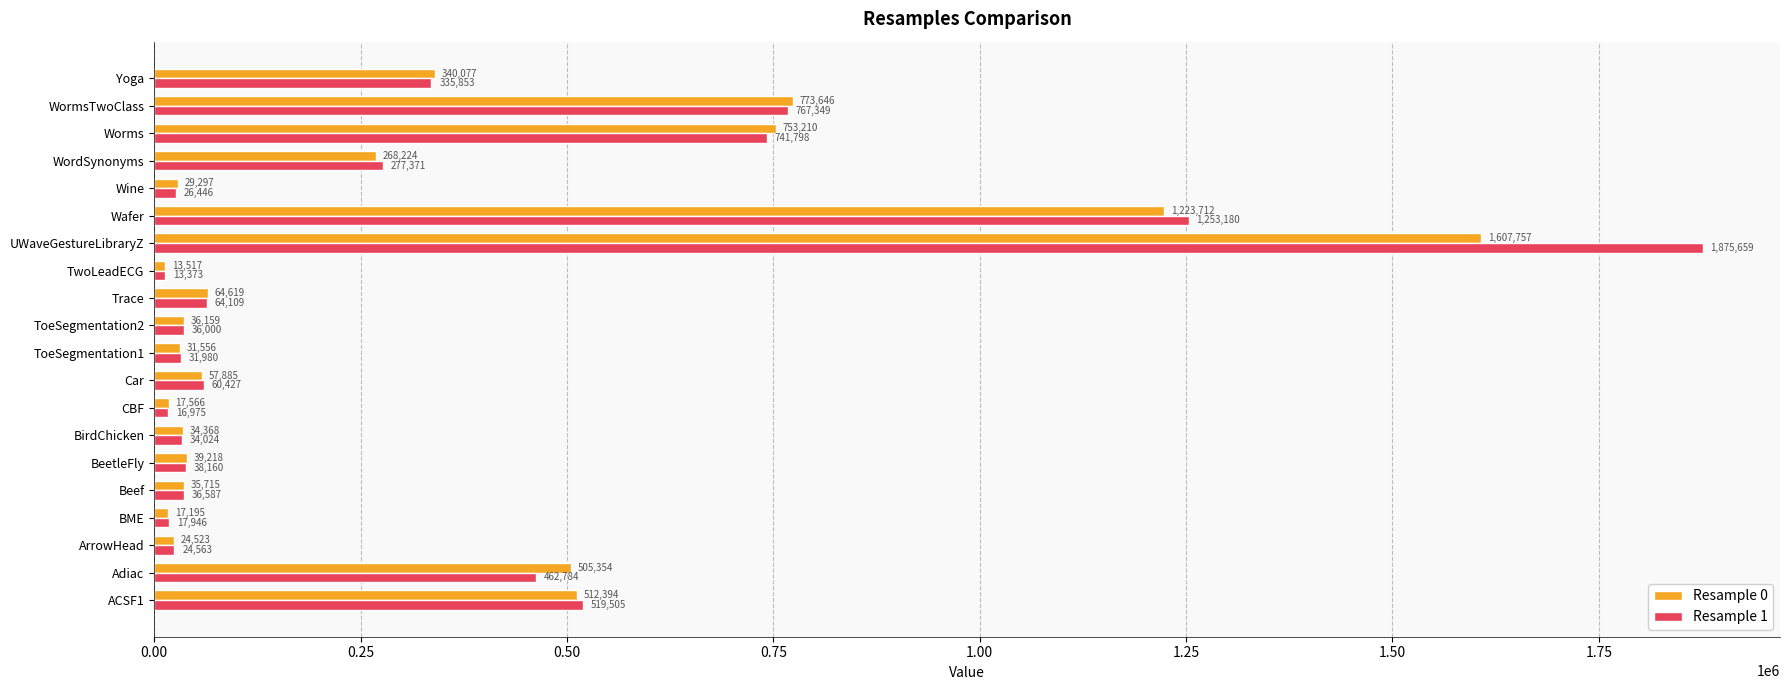

Is it true that Resample 1 equals 36587 at Beef?

True